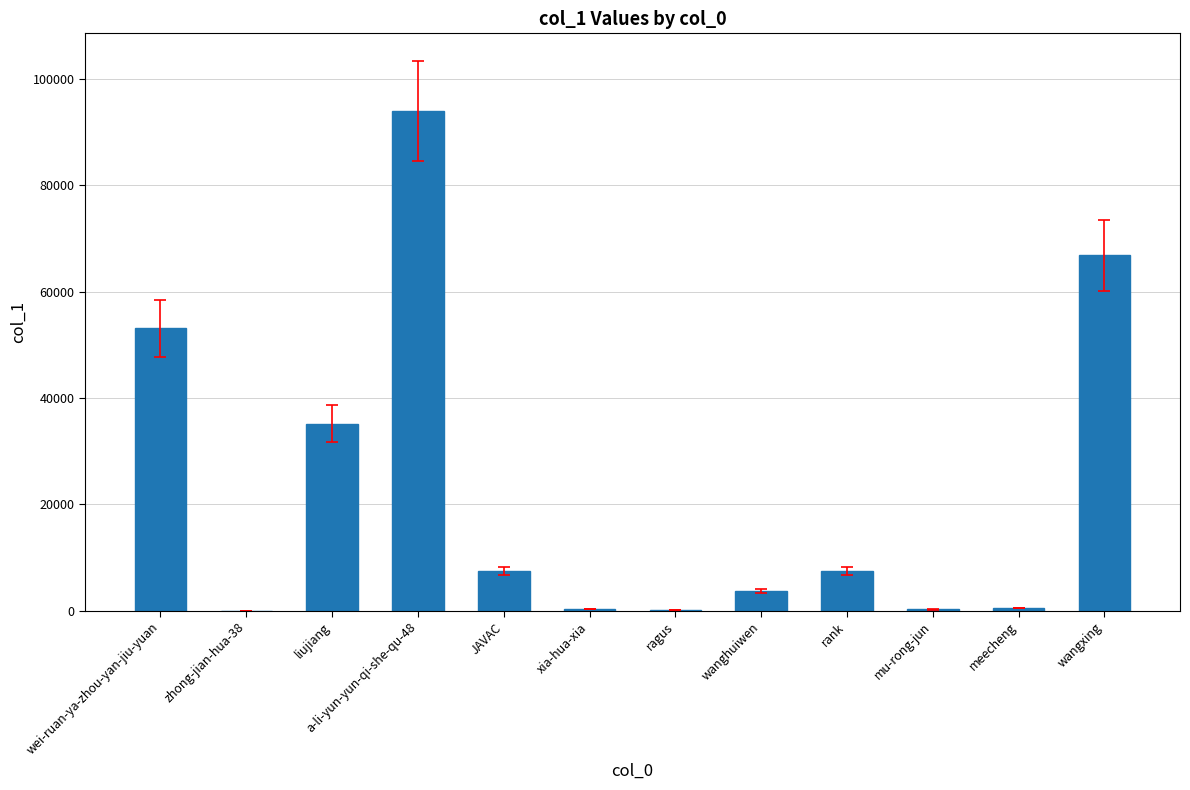

What is the greatest value displayed?

94015